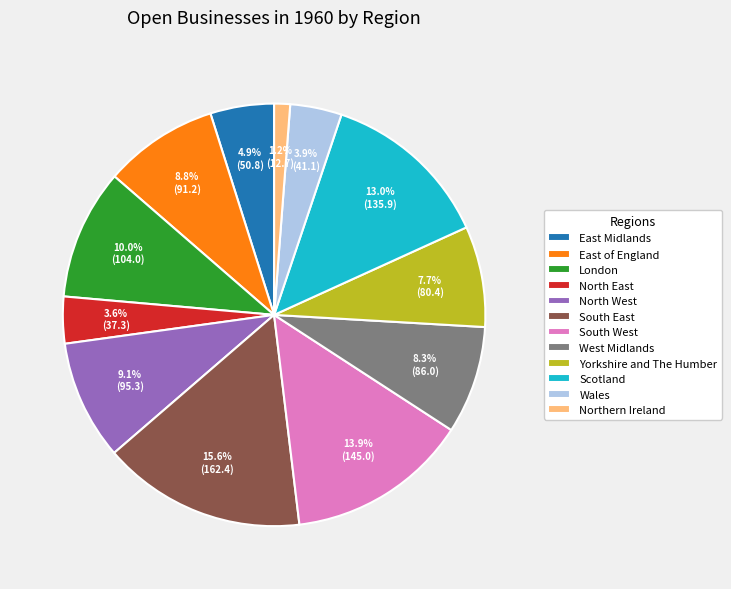

Combined, do East of England and Scotland account for over 50%?

No